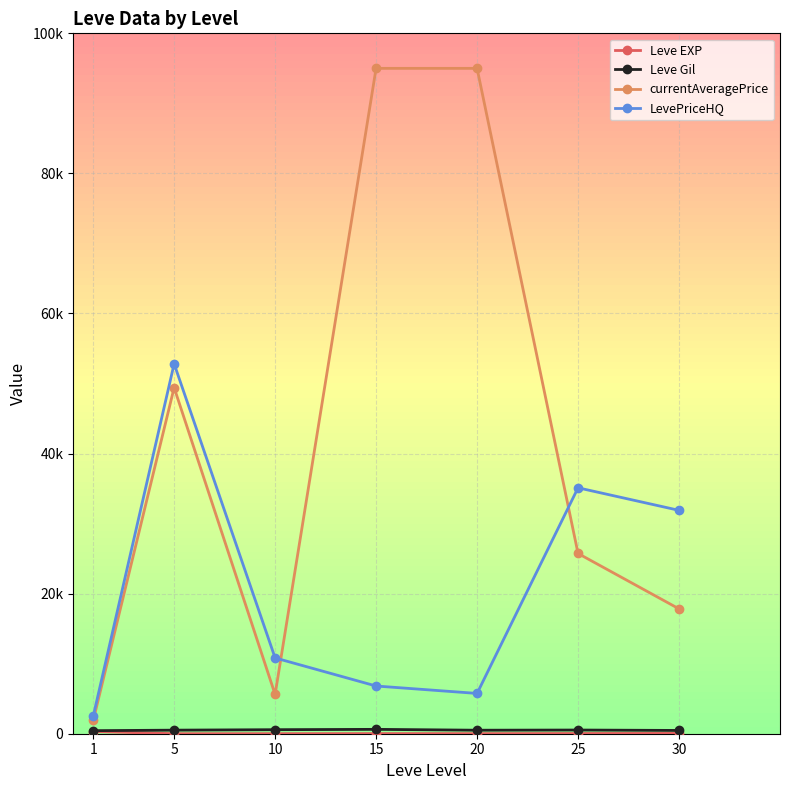

What is the total value across all series at 5?

102745.8